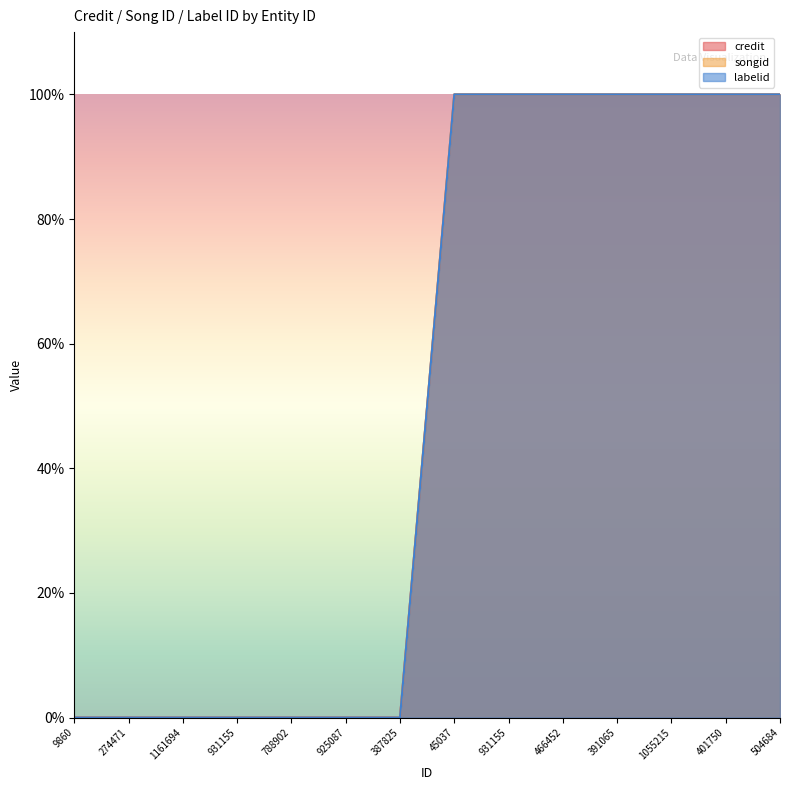

The credit series shows 43 at 504684. True or false?

False